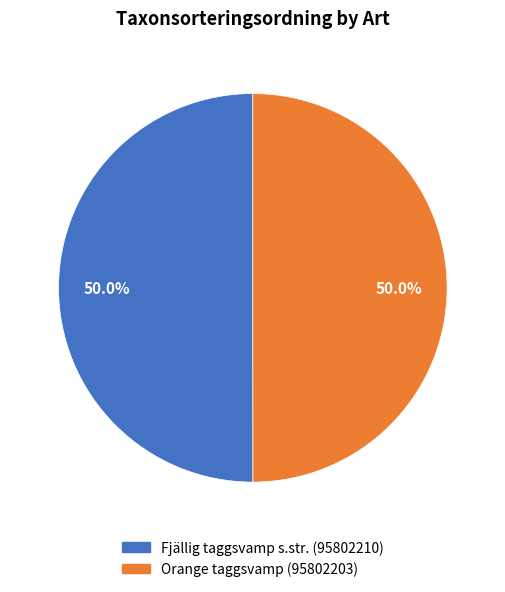

To the nearest percent, what percentage of the pie is Orange taggsvamp (95802203)?

50%